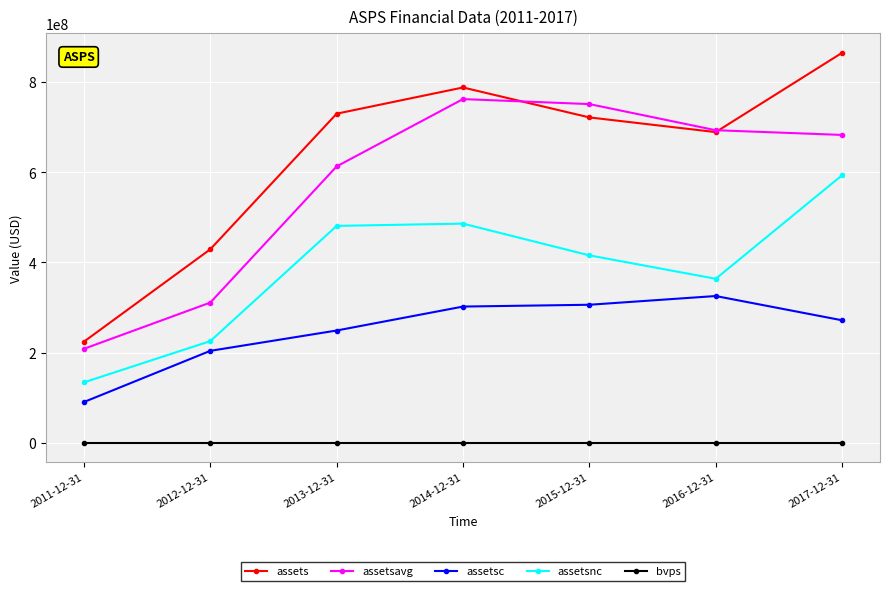

What is the smallest value displayed?

2.0